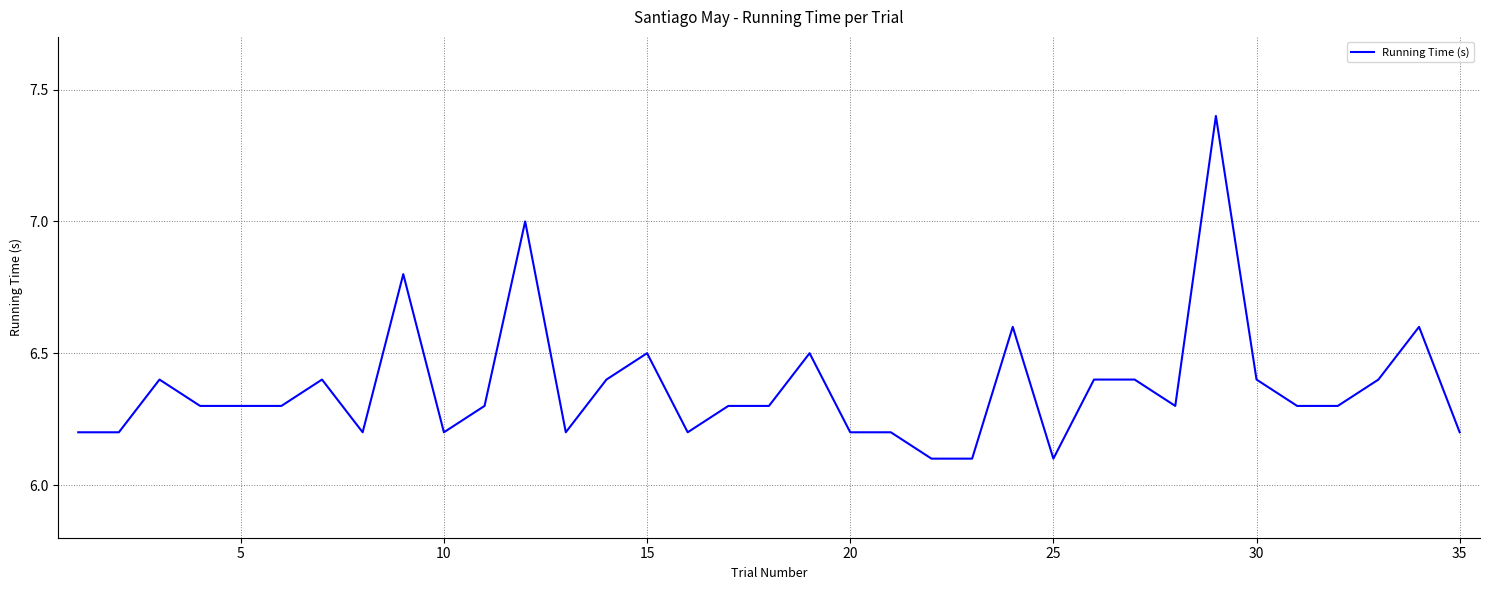

The chart shows a value of 9.2 at 20. True or false?

False